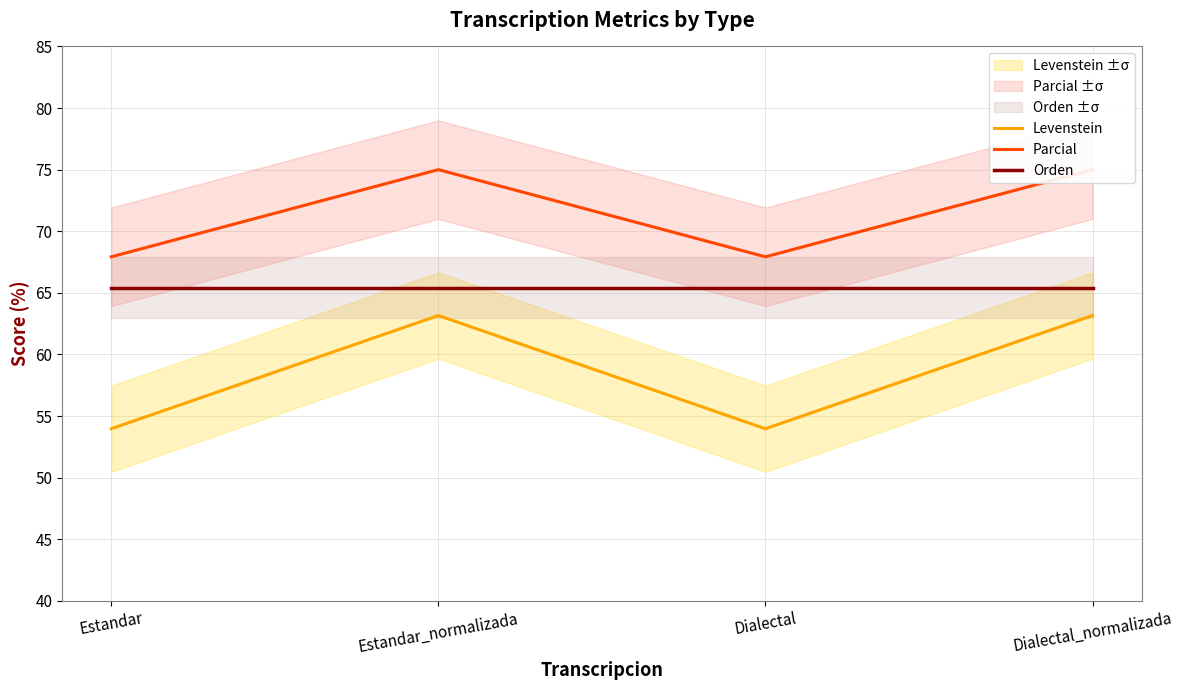

Reading right to left, transcribe all the data shown in this chart.

Levenstein: 63.2	54.0	63.2	54.0
Parcial: 75.0	67.9	75.0	67.9
Orden: 65.4	65.4	65.4	65.4